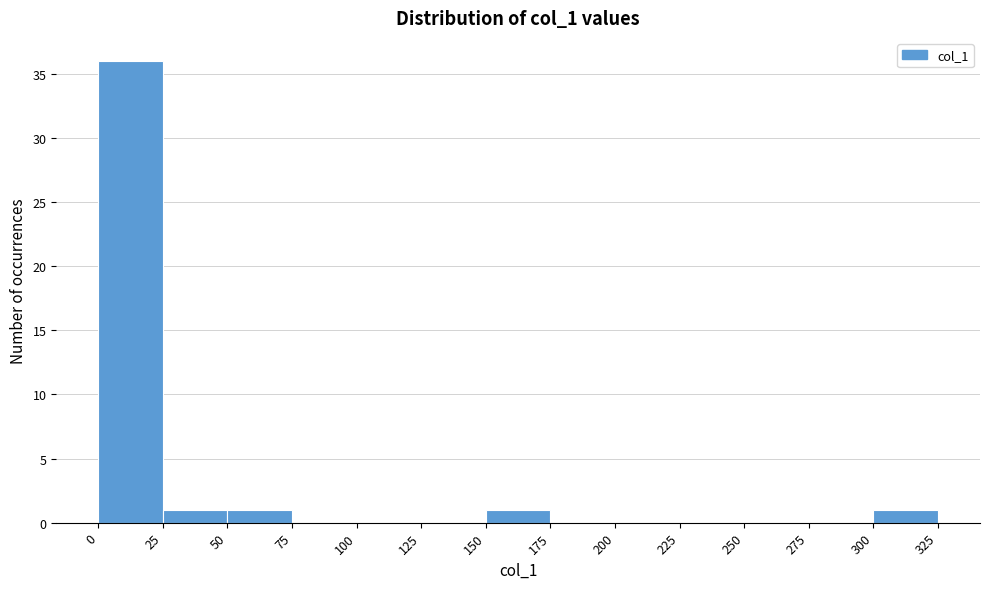

Over which range of the x-axis is the bar tallest?

0 to 25